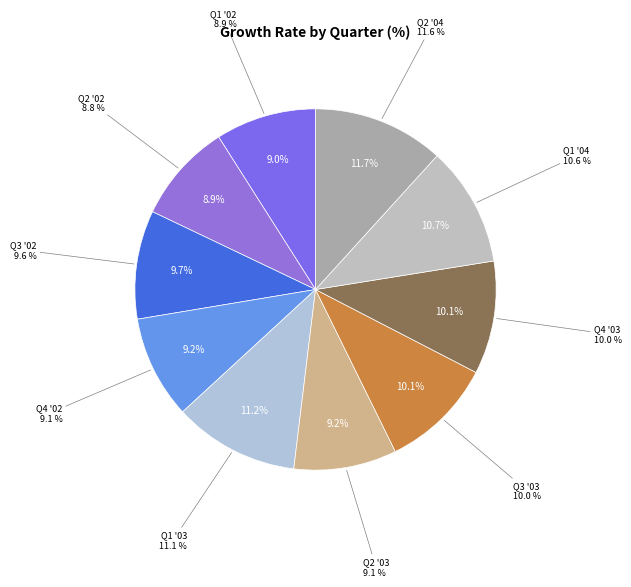

Which slice is the smallest?

Q2 '02